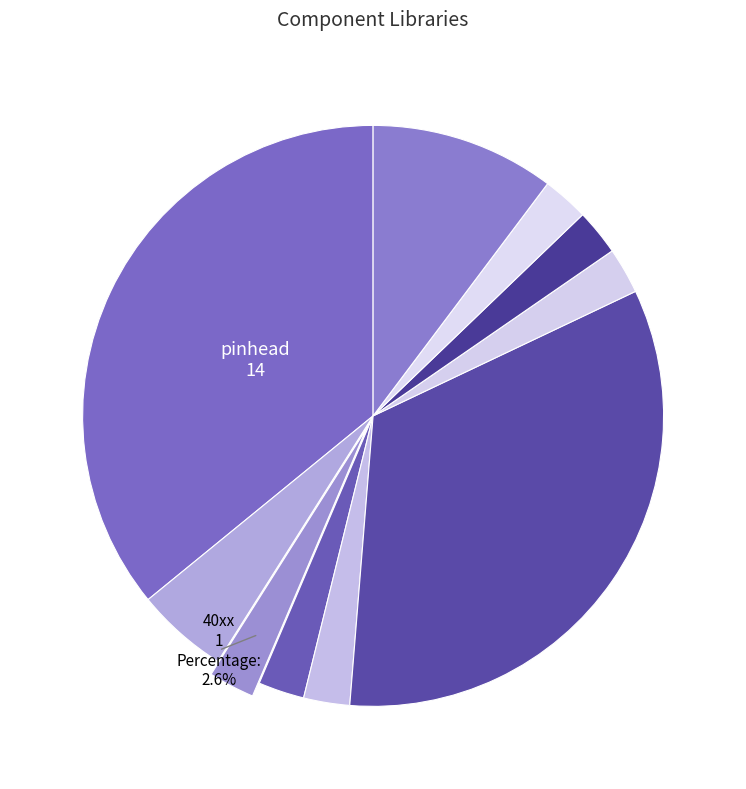

How many slices are in this pie chart?

10